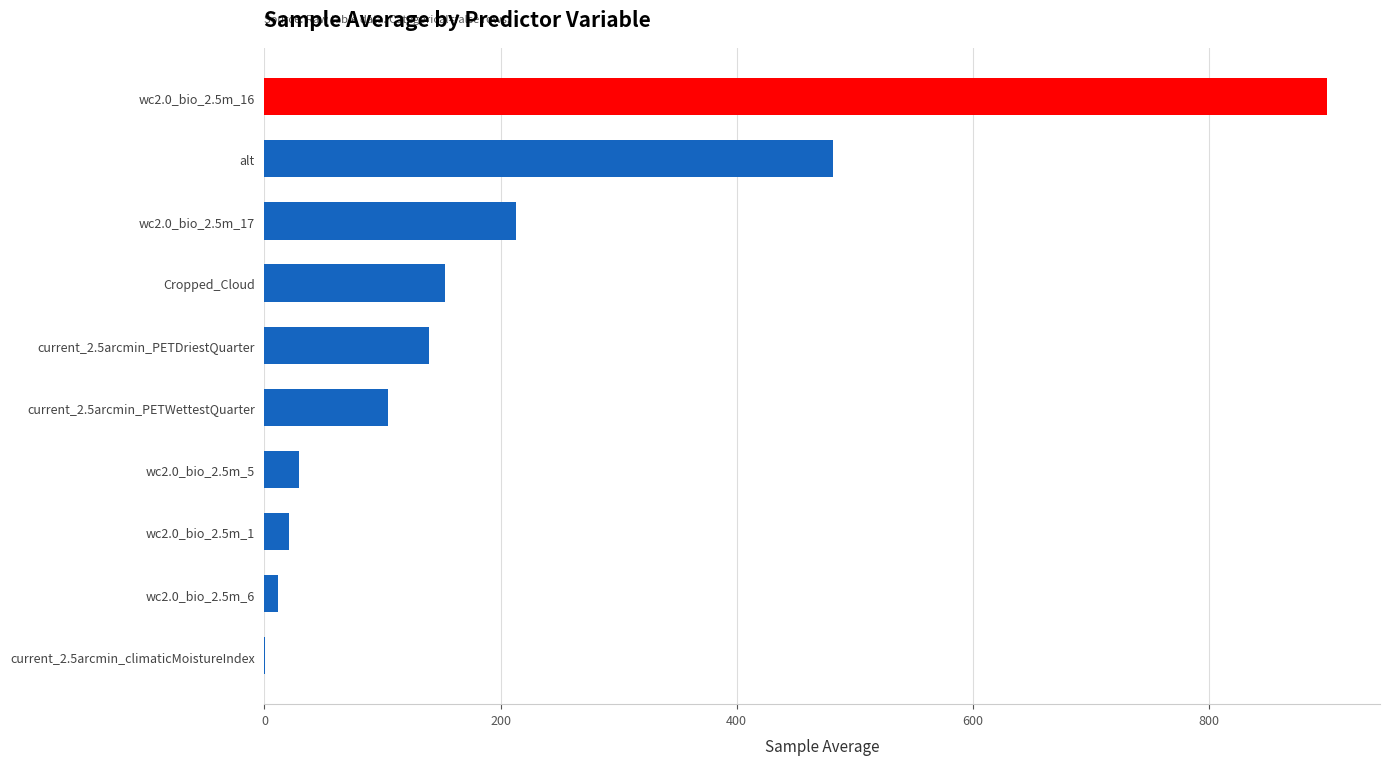

What is the change in value from wc2.0_bio_2.5m_5 to alt?

+452.6